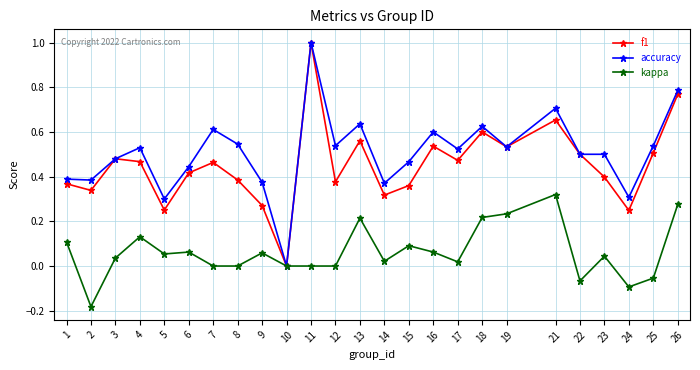

How many values in the accuracy series exceed 0?

24